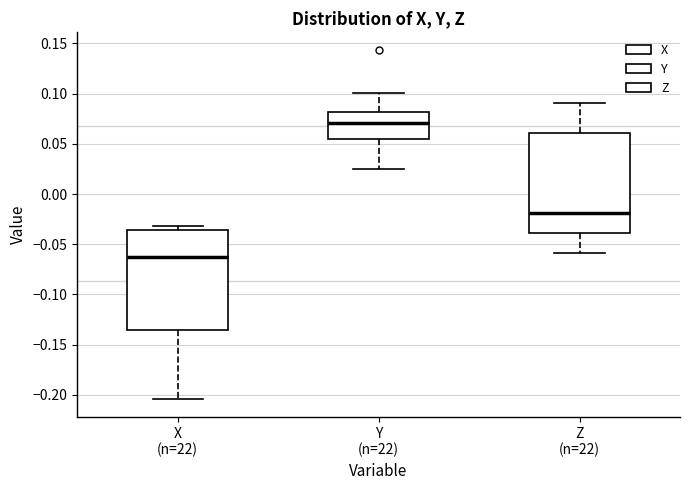

Reading left to right, transcribe this box plot: for each box, give where its median line is, the range the box spans, and where its two whiskers end, as read against the y-axis. The values are not printed on the chart, so give them approximately, as read against the axis.

X (n=22): median -0.065, box -0.135 to -0.035, whiskers -0.205 to -0.030
Y (n=22): median 0.070, box 0.055 to 0.080, whiskers 0.025 to 0.100
Z (n=22): median -0.020, box -0.040 to 0.060, whiskers -0.060 to 0.090